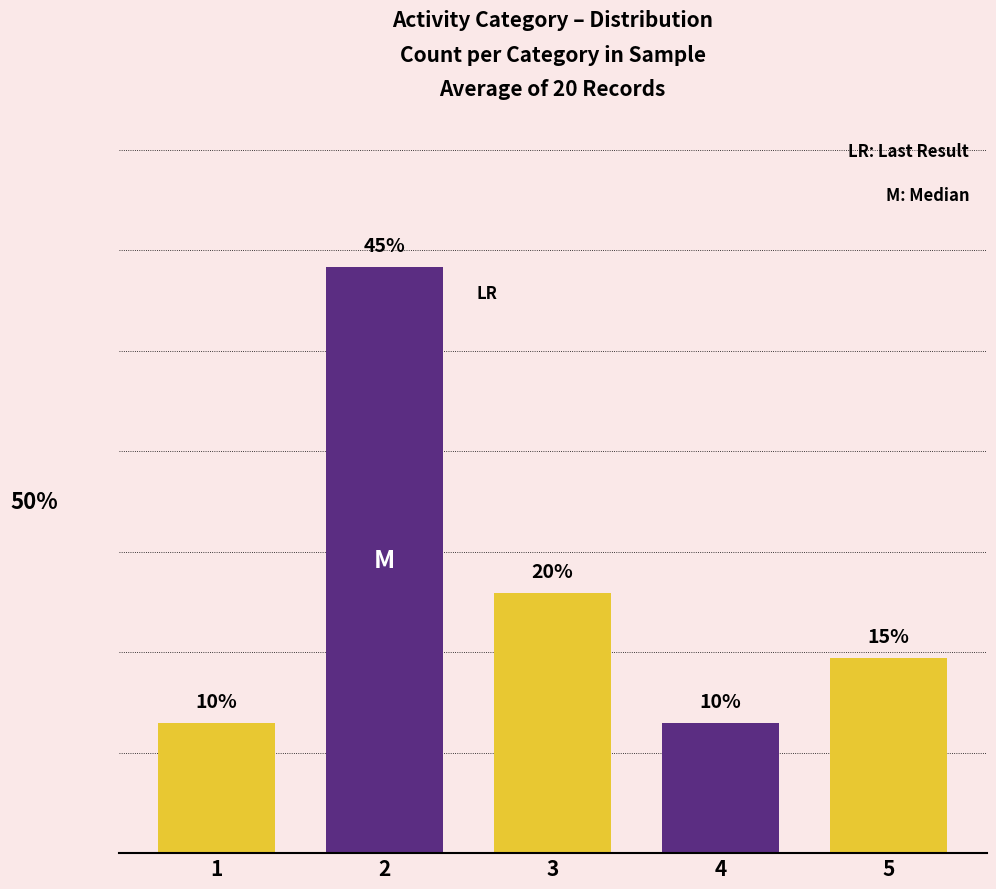

Rank the categories by value from highest to lowest.

2, 3, 5, 1, 4